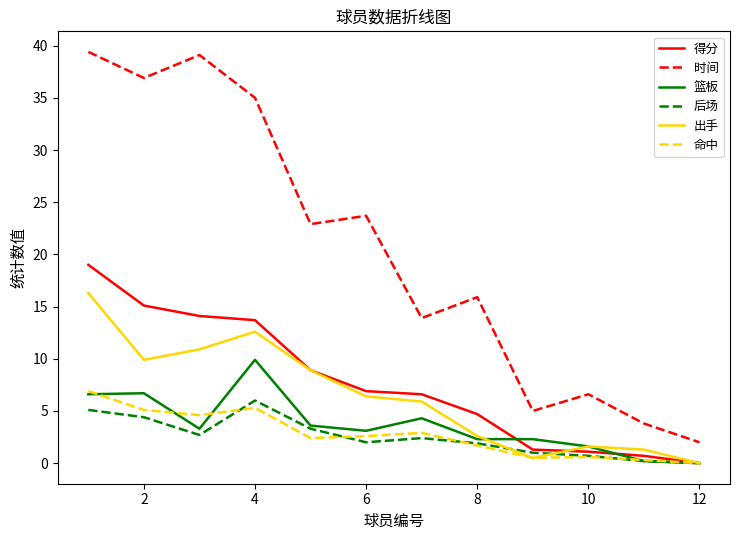

Which series has the widest spread of values?

时间